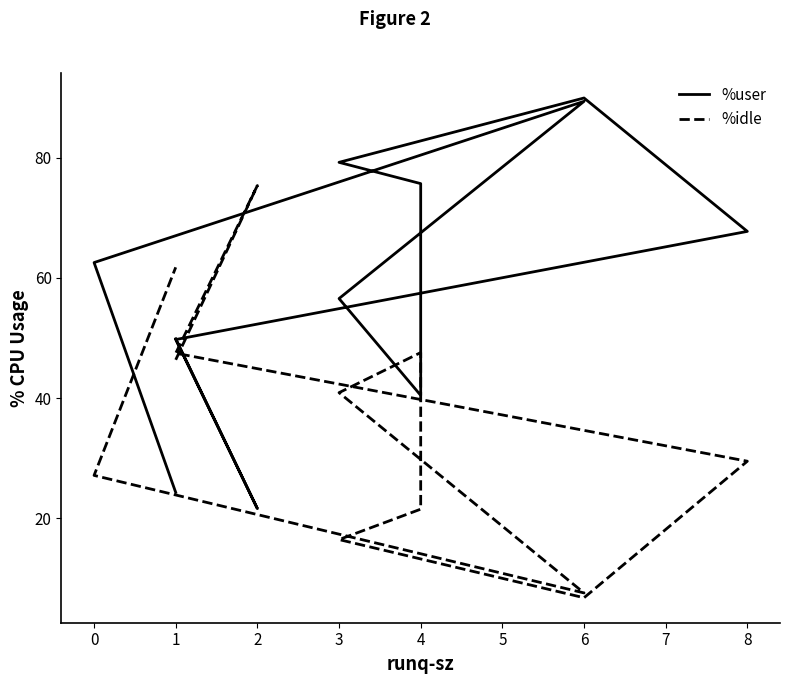

How many categories are shown in the chart?

12